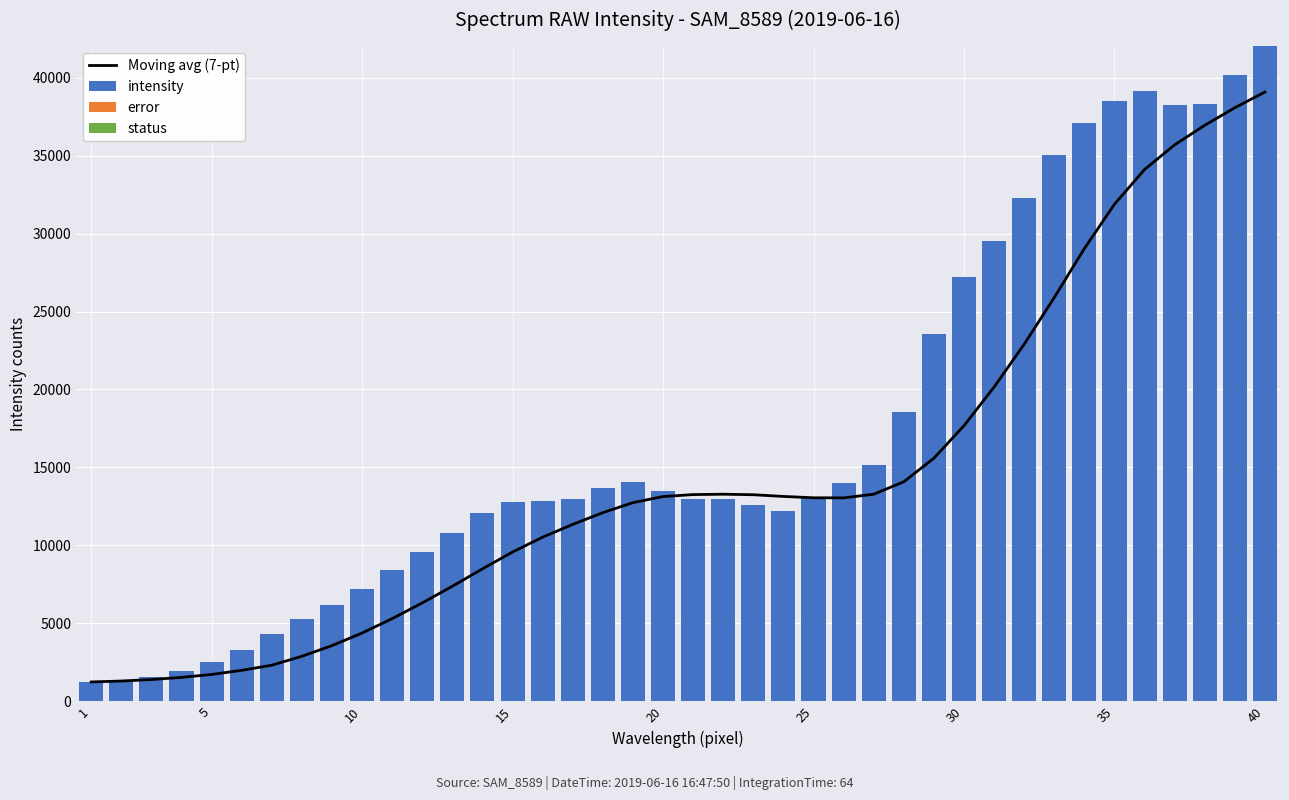

What is the sum of all intensity values?

688125